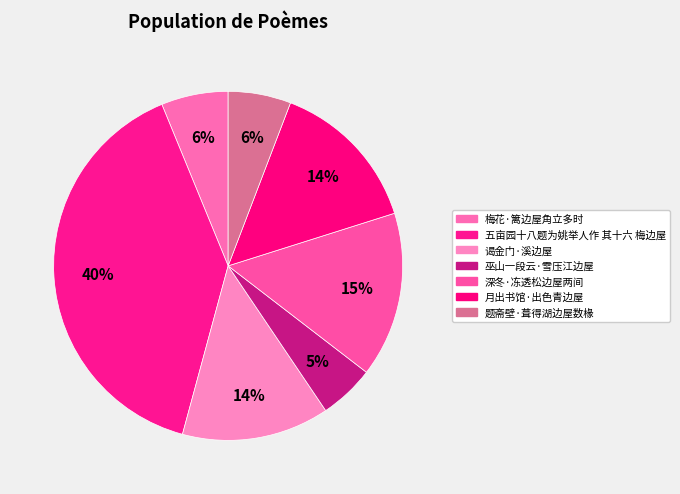

The 深冬·冻透松边屋两间 slice represents 28% of the pie. True or false?

False